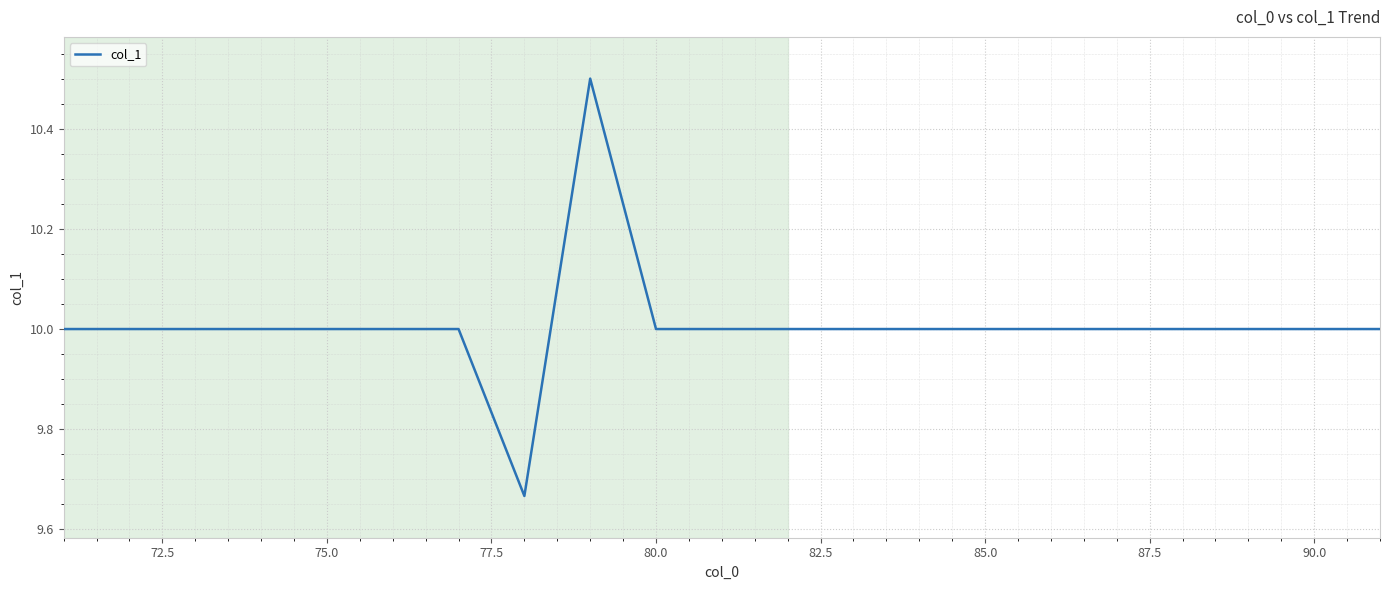

What is the greatest value displayed?

10.5